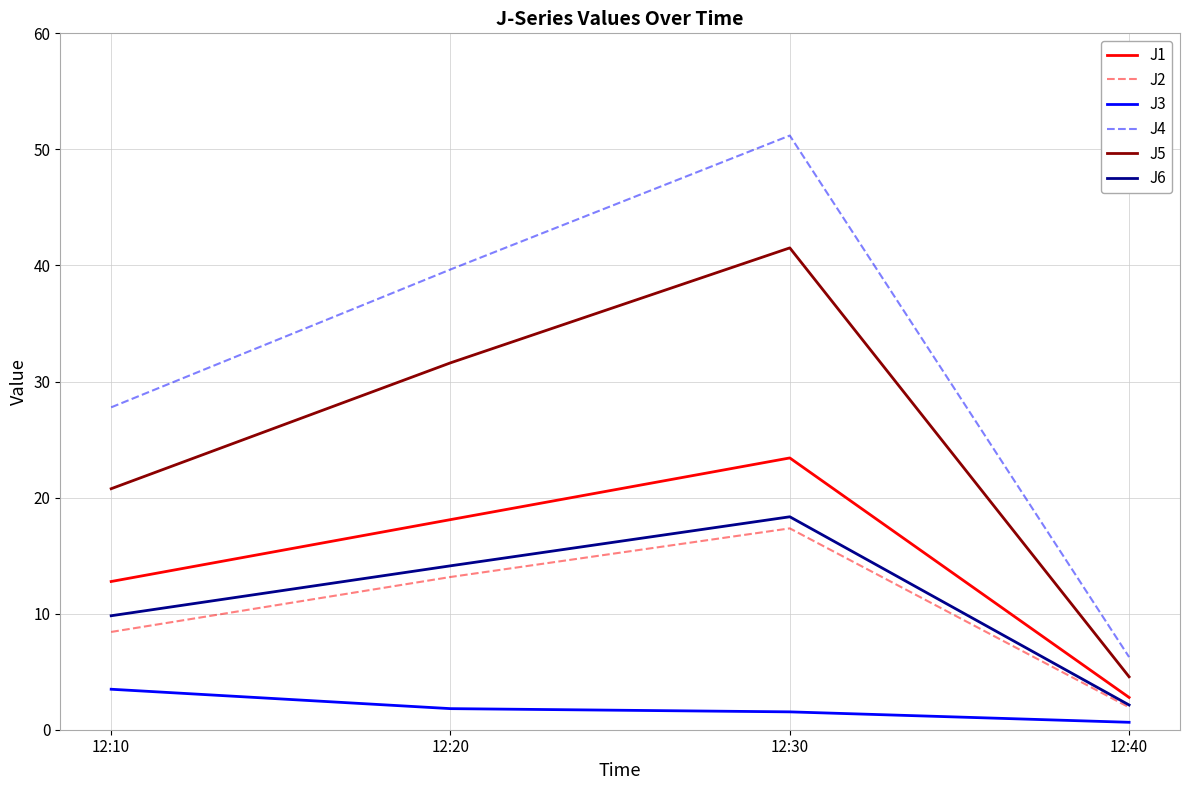

Is it true that J5 equals 27.7 at 12:30?

False